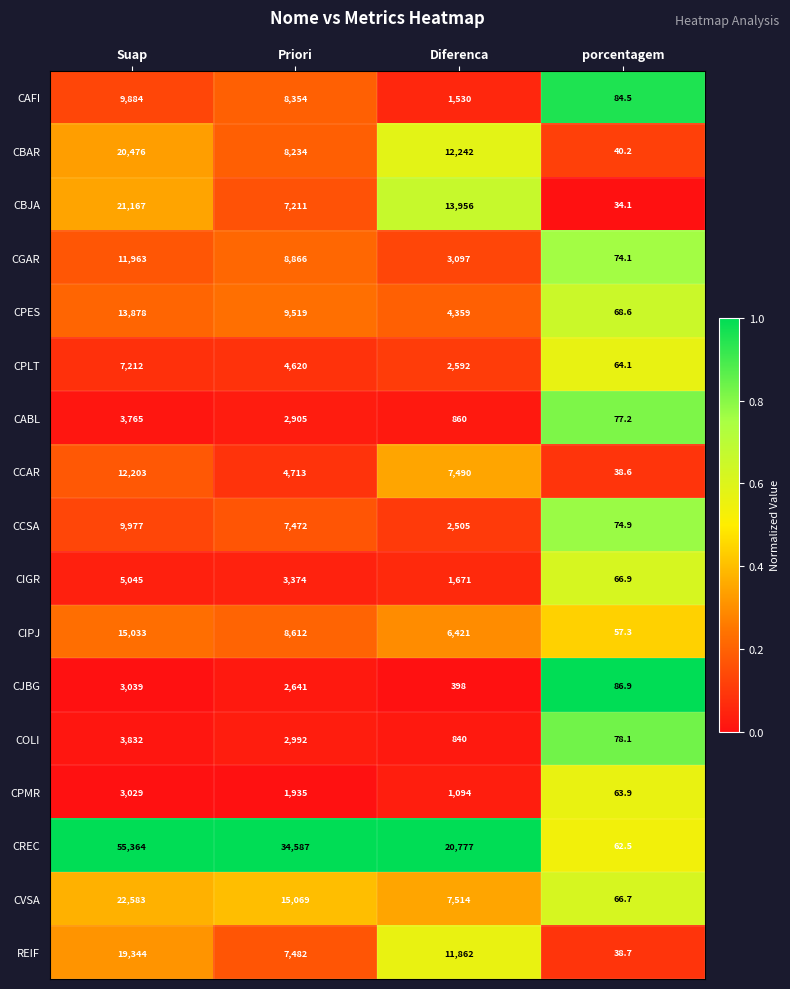

What is the difference between the COLI values at Suap and Diferenca?

2992.0